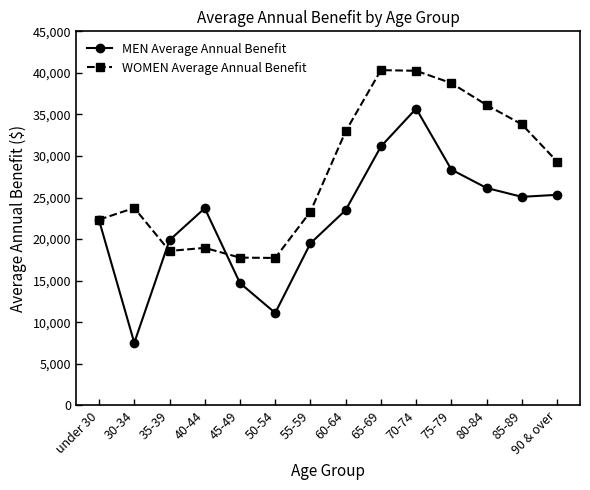

What is the sum of all WOMEN Average Annual Benefit values?

394057